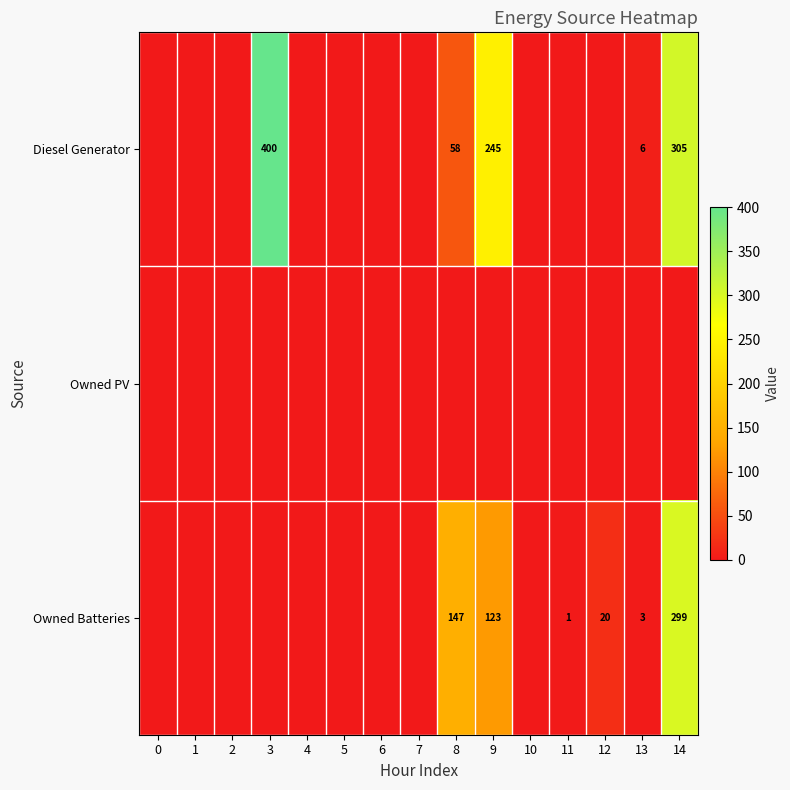

What is the spread (max minus min) of values at 3?

400